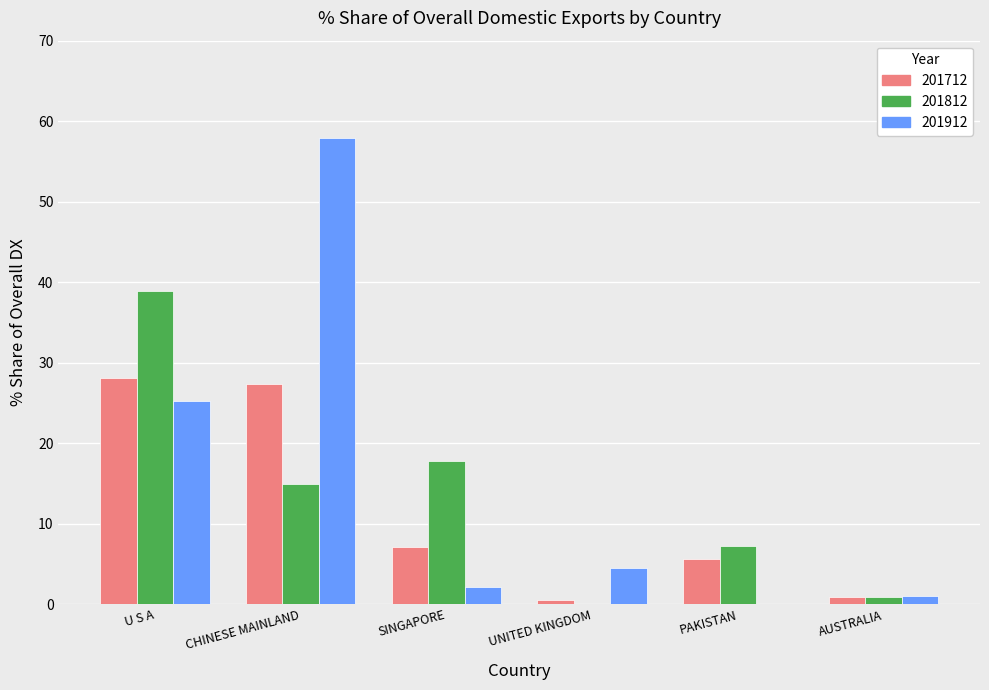

Does the chart contain stacked bars?

No